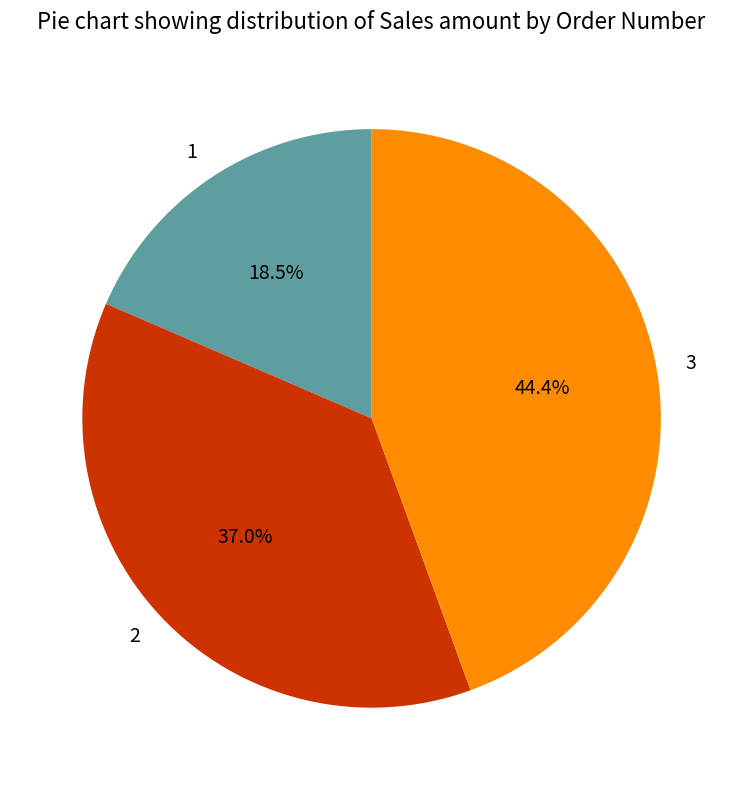

Between 1 and 3, which is larger?

3